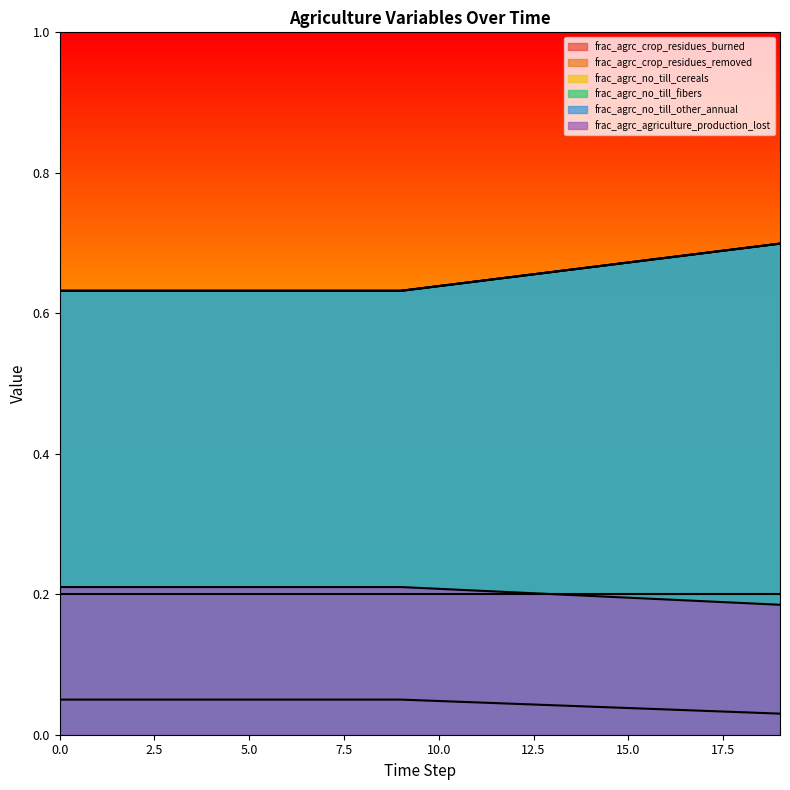

What is the difference between the highest and lowest values at 8?

0.6